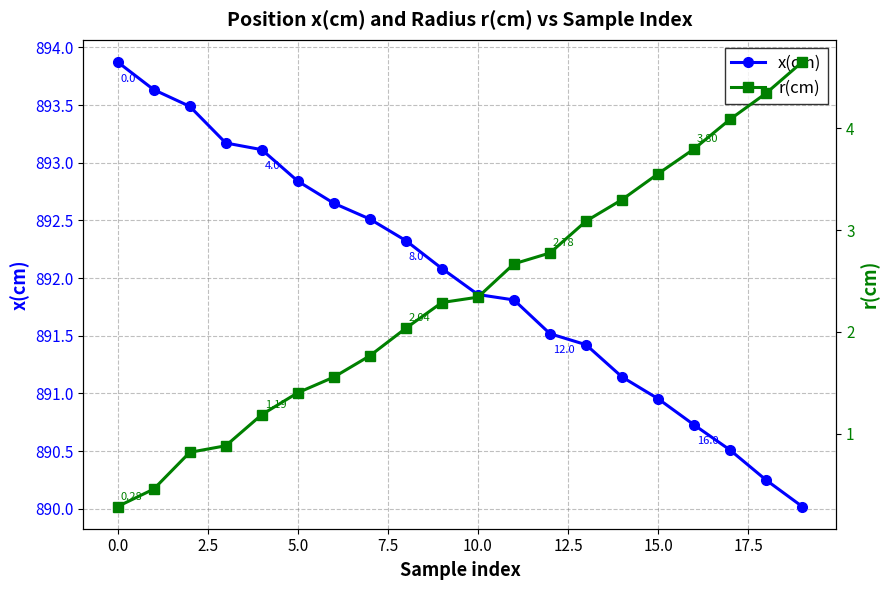

At 10, list the series in order from smallest to largest.

r(cm), x(cm)